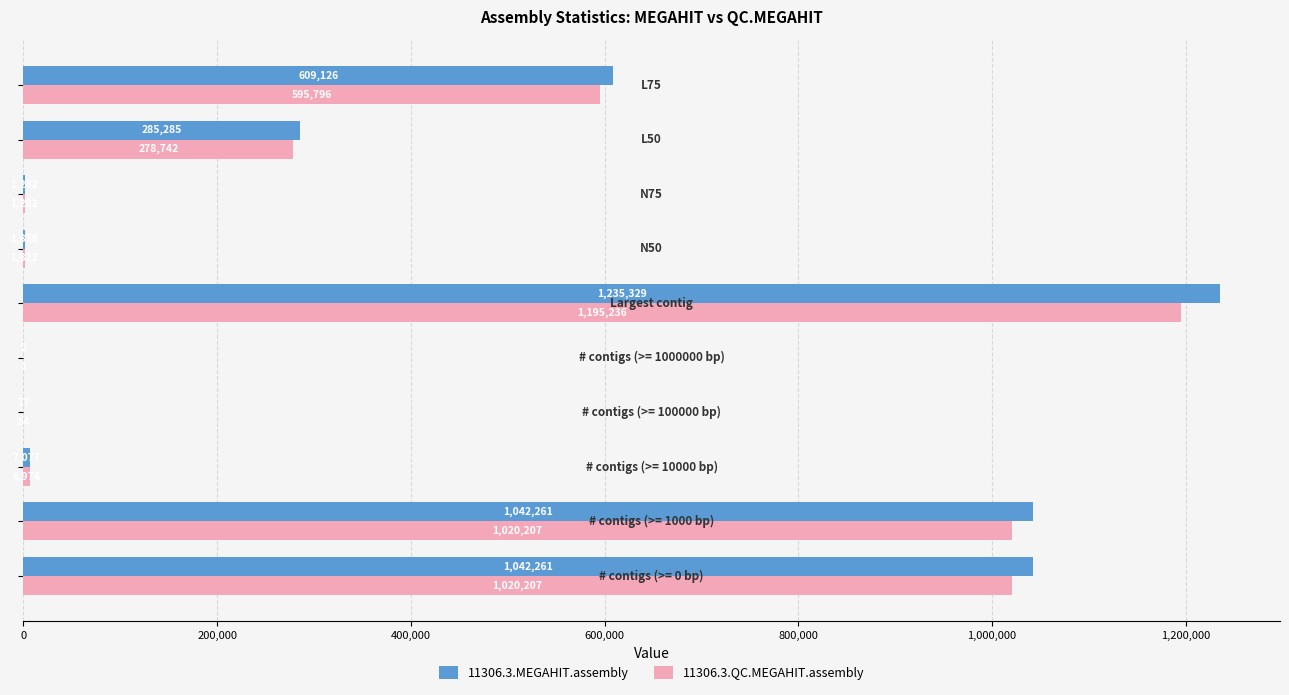

What is the maximum value for 11306.3.MEGAHIT.assembly?

1235329